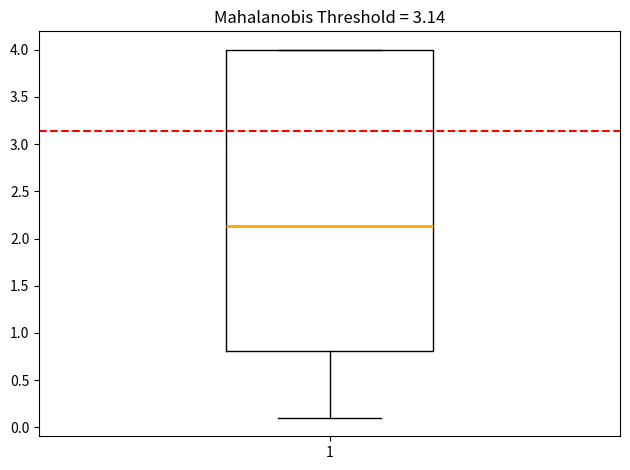

Transcribe this box plot: give where the median line is, the range the box spans, and where the two whiskers end, as read against the y-axis. The values are not printed on the chart, so give them approximately, as read against the axis.

median 2.15, box 0.80 to 4.00, whiskers 0.10 to 4.00